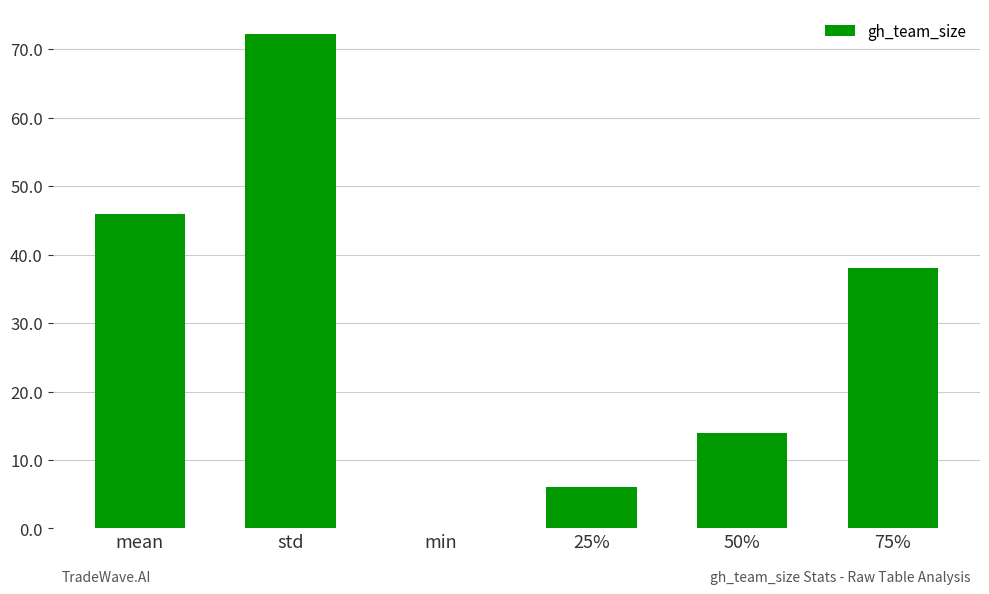

Reading right to left, list all the values displayed in this chart.

38.0	14.0	6.0	0.0	72.2	45.9